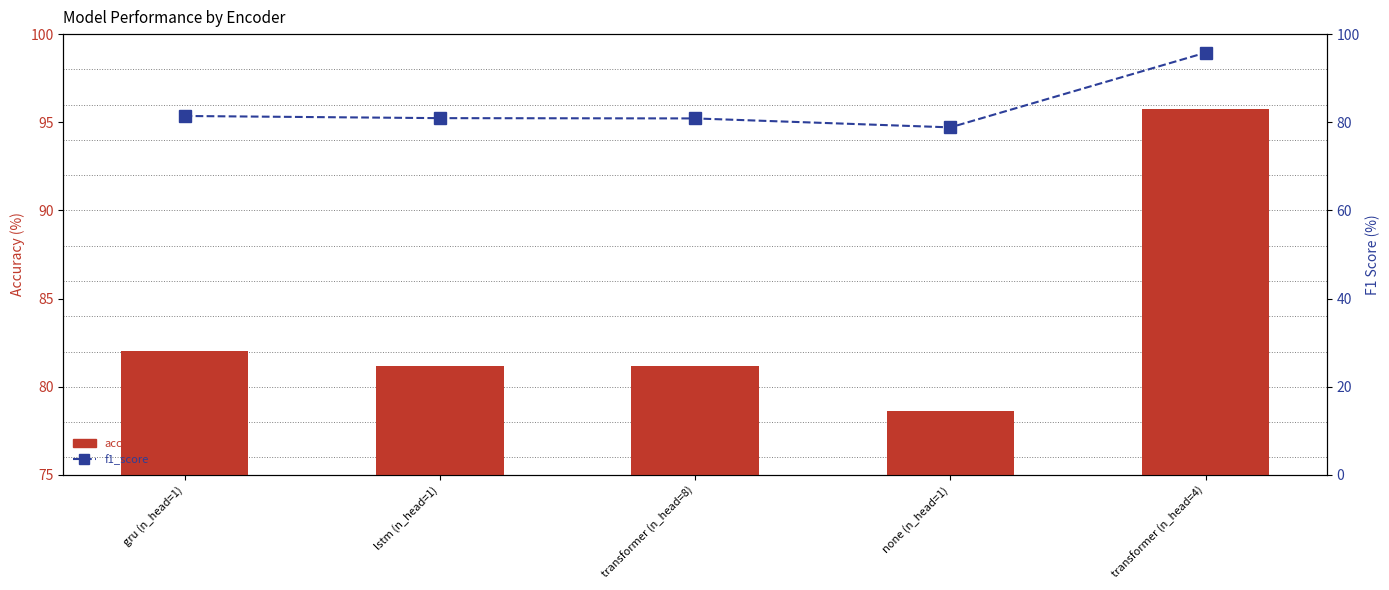

Reading right to left, what are all the values shown in this chart?

accuracy: 95.8	78.6	81.2	81.2	82.1
f1_score: 95.8	78.8	80.9	80.9	81.4